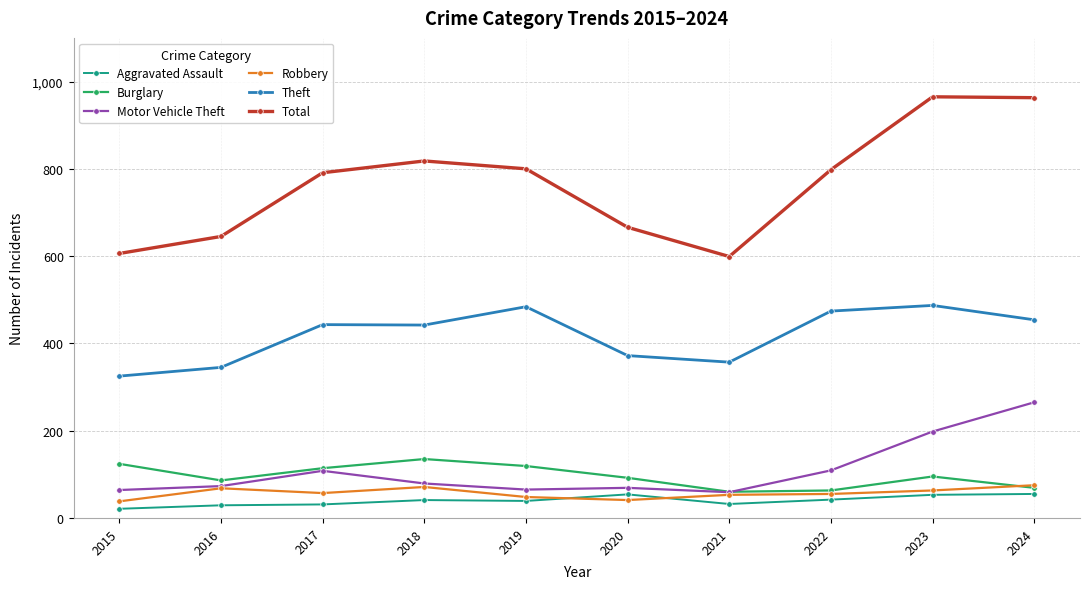

Is this an area chart (filled region under the line)?

No